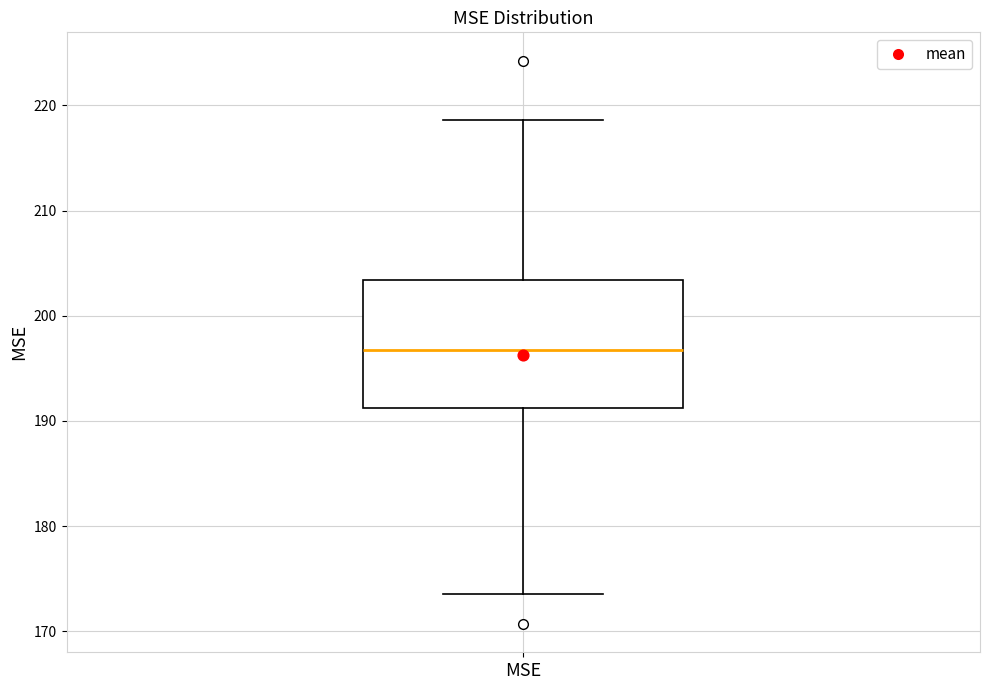

Where does the median line of the box for MSE sit on the y-axis? The values are not printed on the chart, so give them approximately, as read against the axis.

197